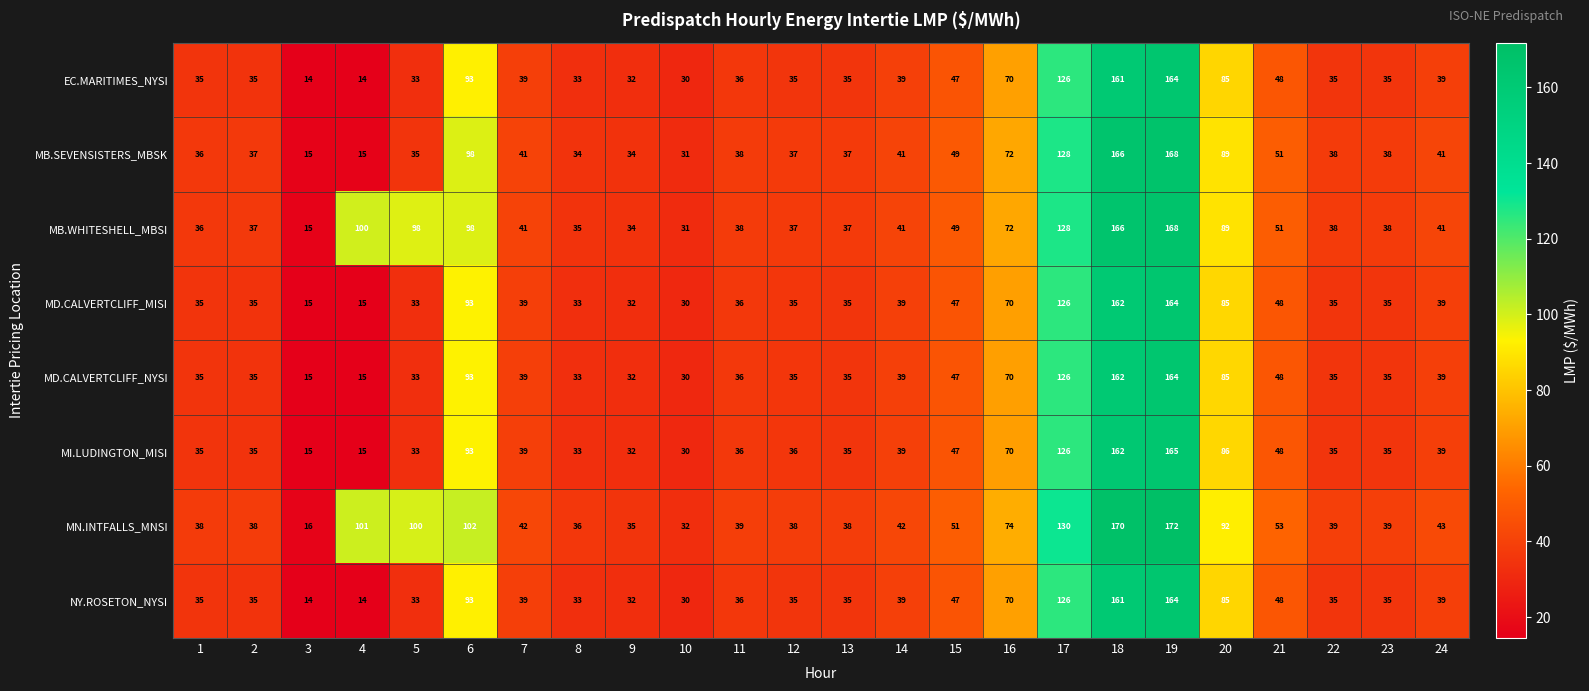

Which label corresponds to the largest value in the chart?

19